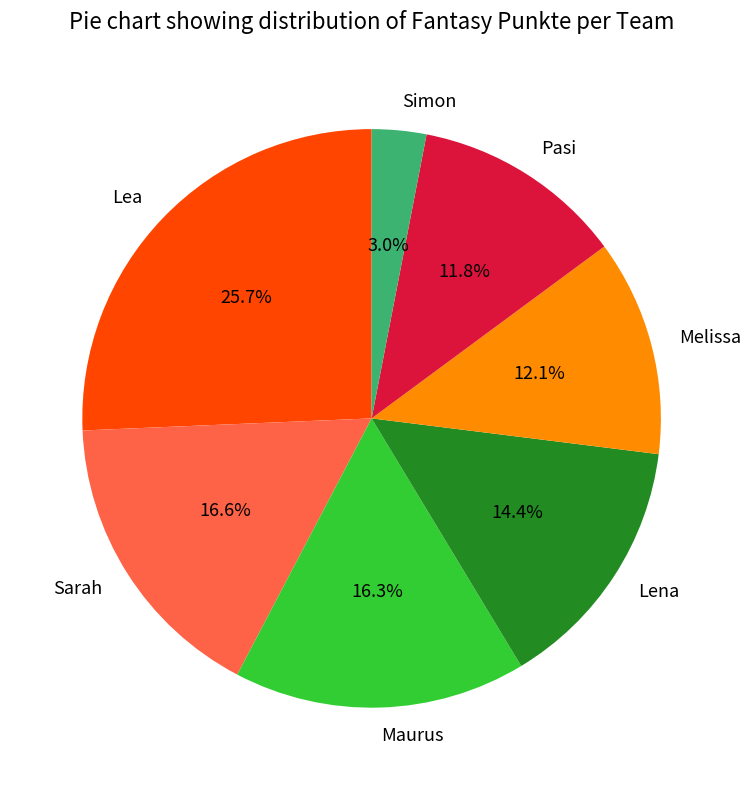

What percentage is NOT represented by Lena?

85.6%